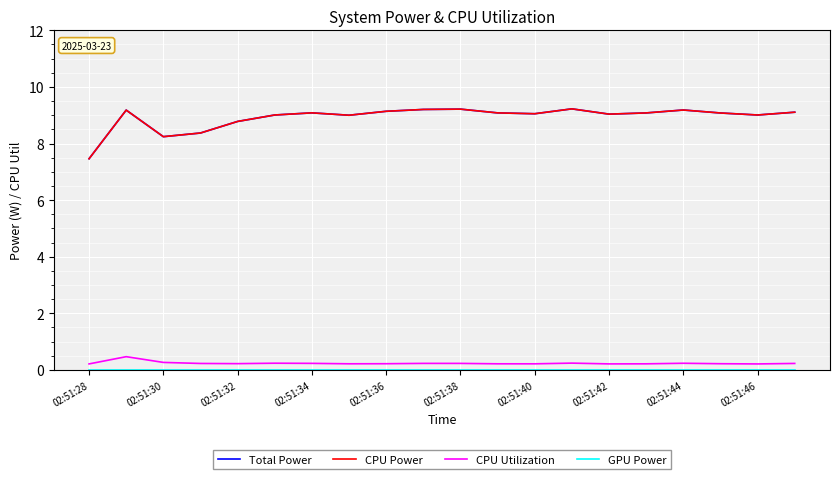

What is the difference between the second highest and minimum values in the CPU Power series?

1.8